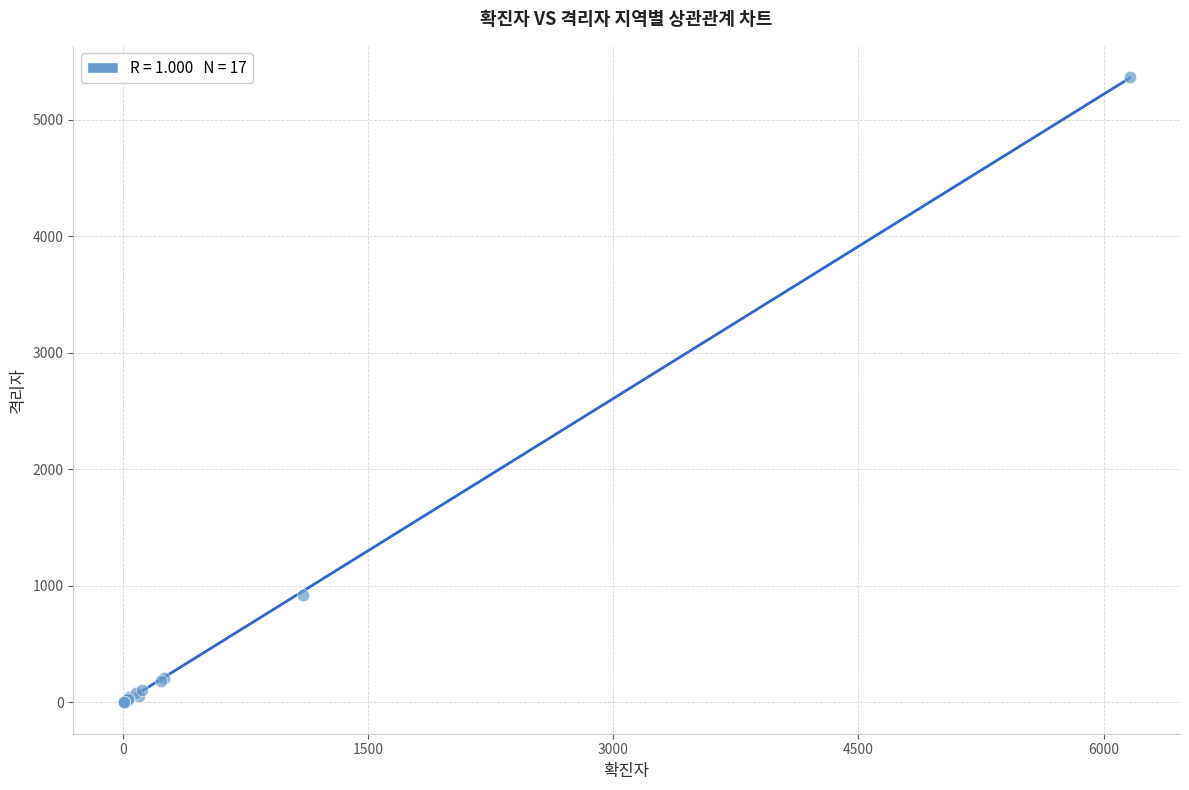

What Y value in the scatter plot is closest to 2683?

915